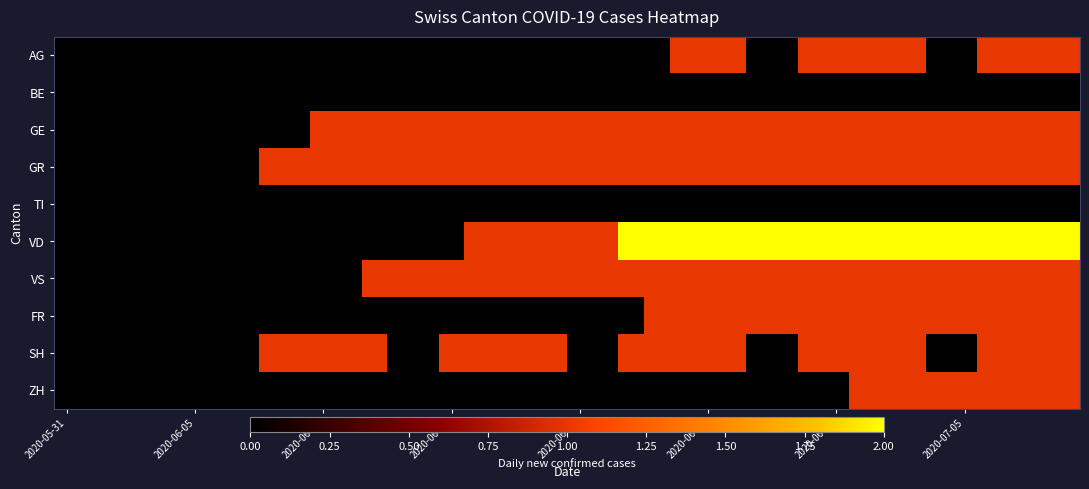

How many categories are shown in the chart?

40